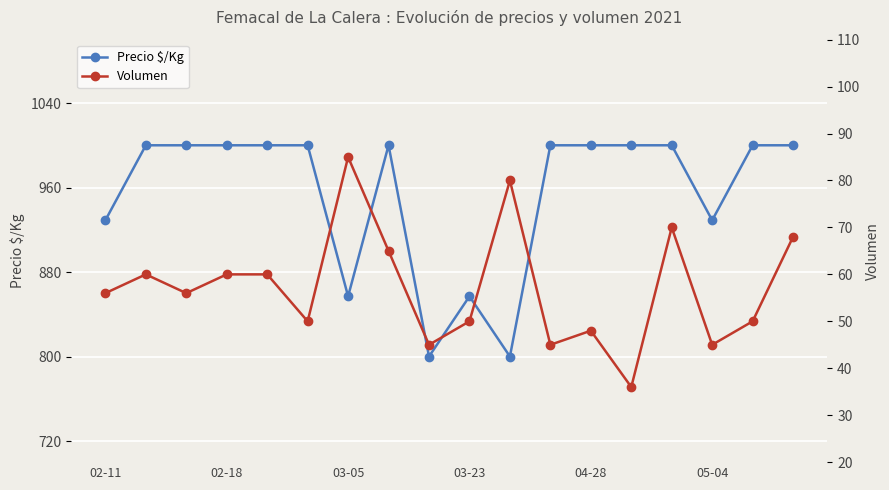

Rank the series by their average value, from lowest to highest.

Volumen, Precio $/Kg